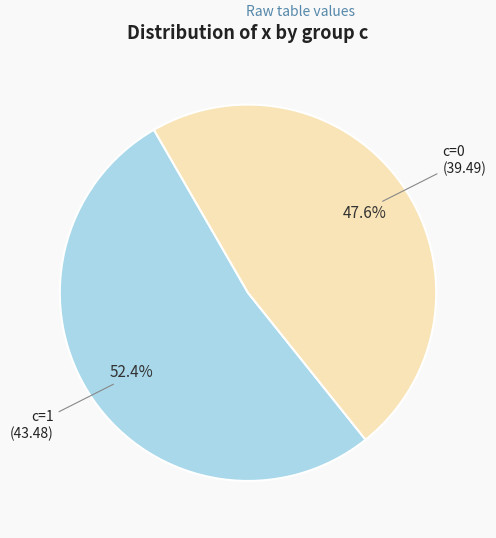

What is the ratio of the value at c=1 to the value at c=0?

1.1